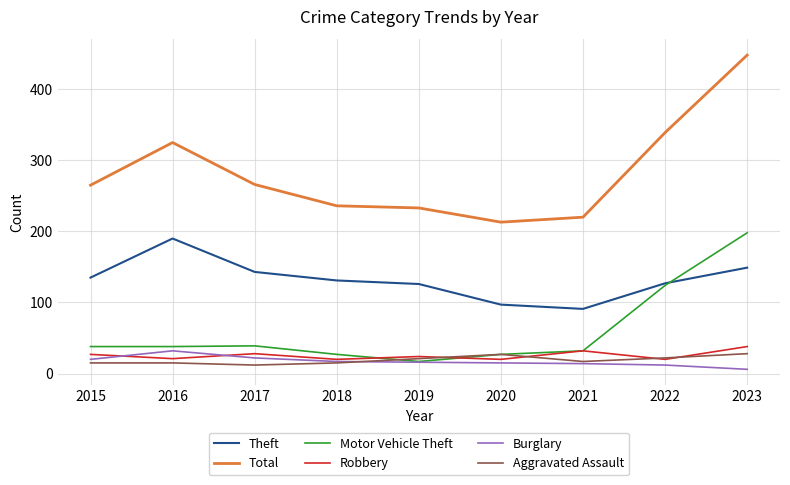

Read the Total value at 2020, to the nearest 5.

215